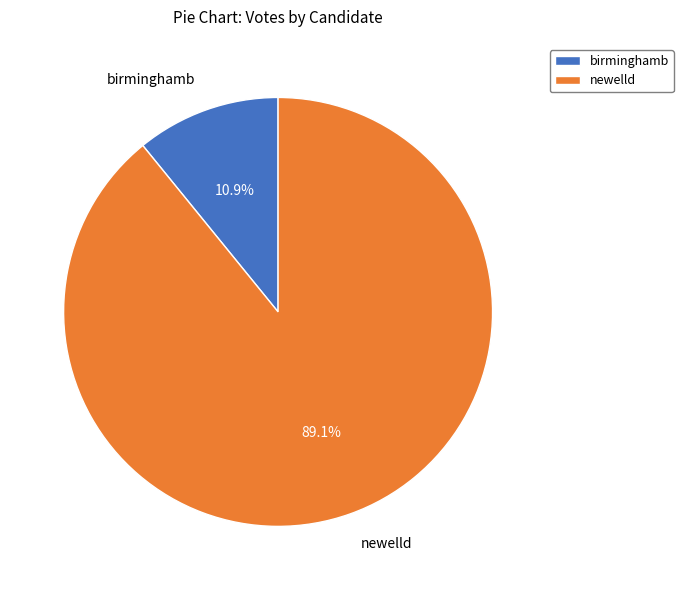

Which has a higher value, birminghamb or newelld?

newelld